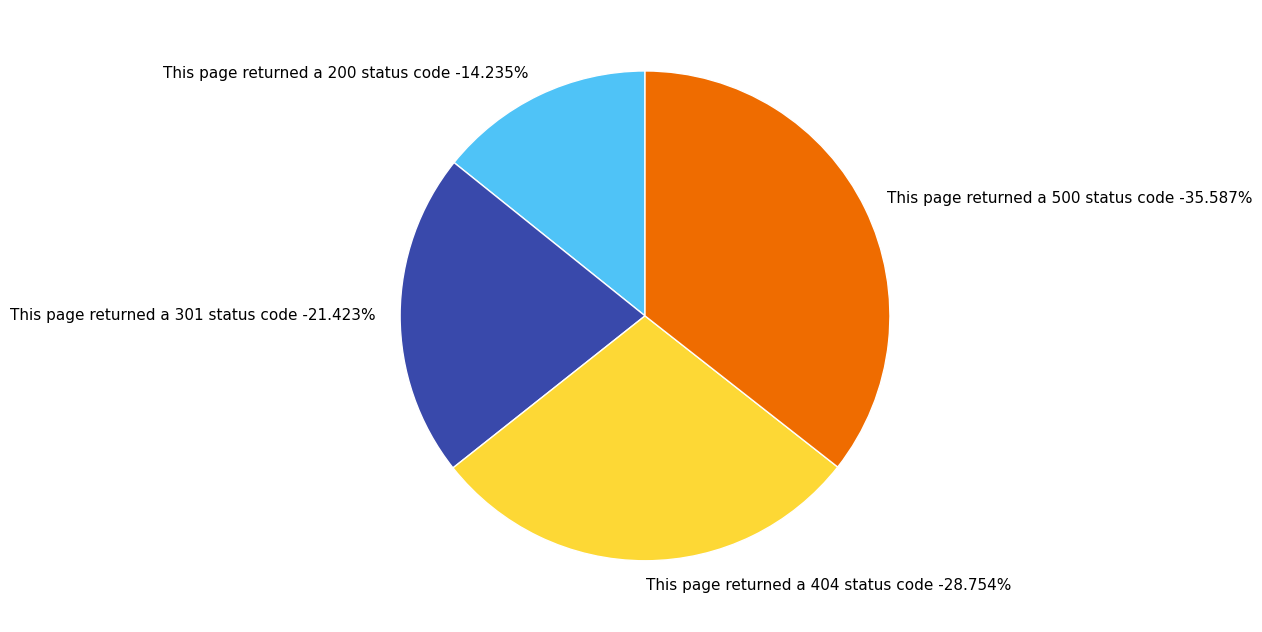

Is the sum of This page returned a 404 status code and This page returned a 301 status code greater than half?

Yes